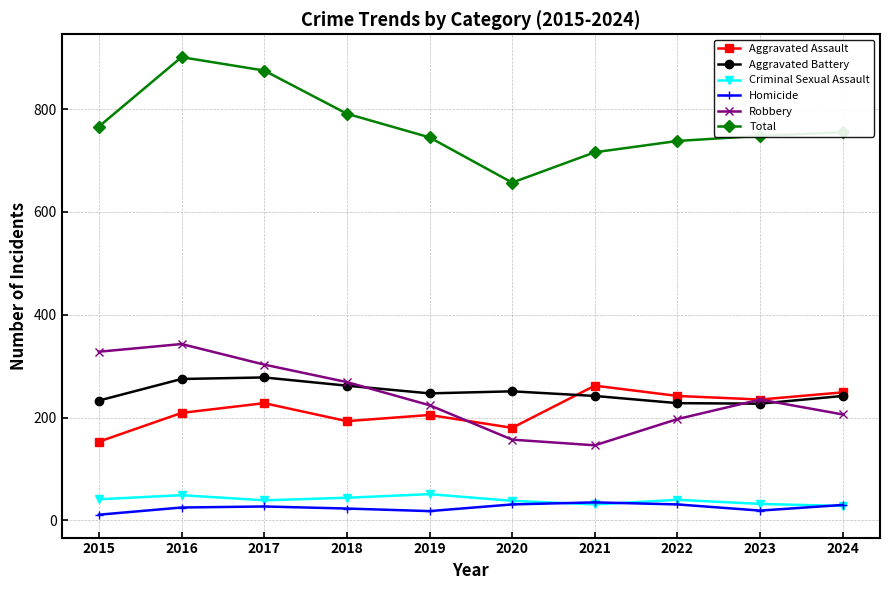

Is it true that Aggravated Battery equals 233 at 2015?

True